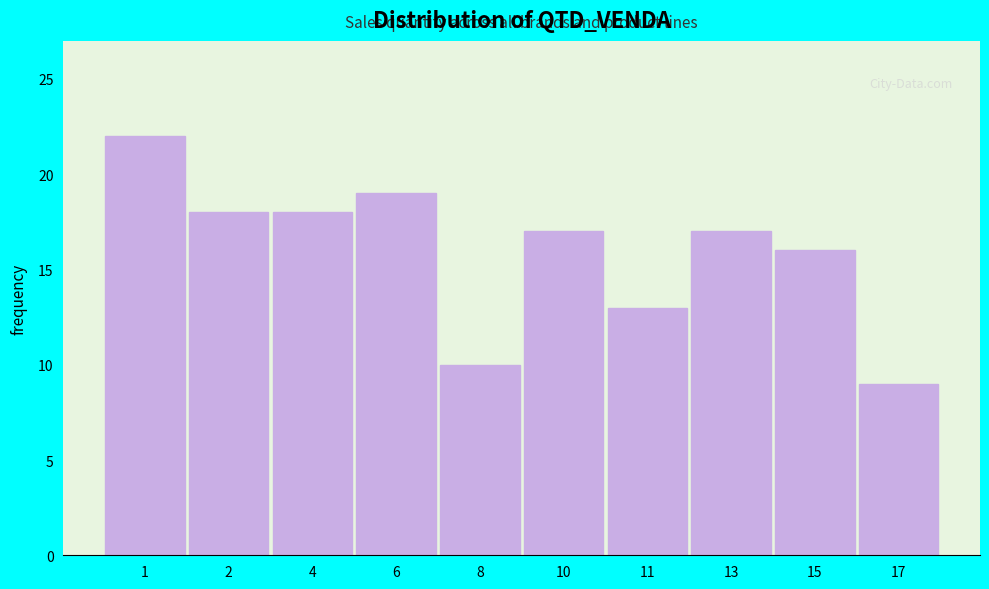

Reading left to right, extract all data points from this chart.

1=22	2=18	4=18	6=19	8=10	10=17	11=13	13=17	15=16	17=9